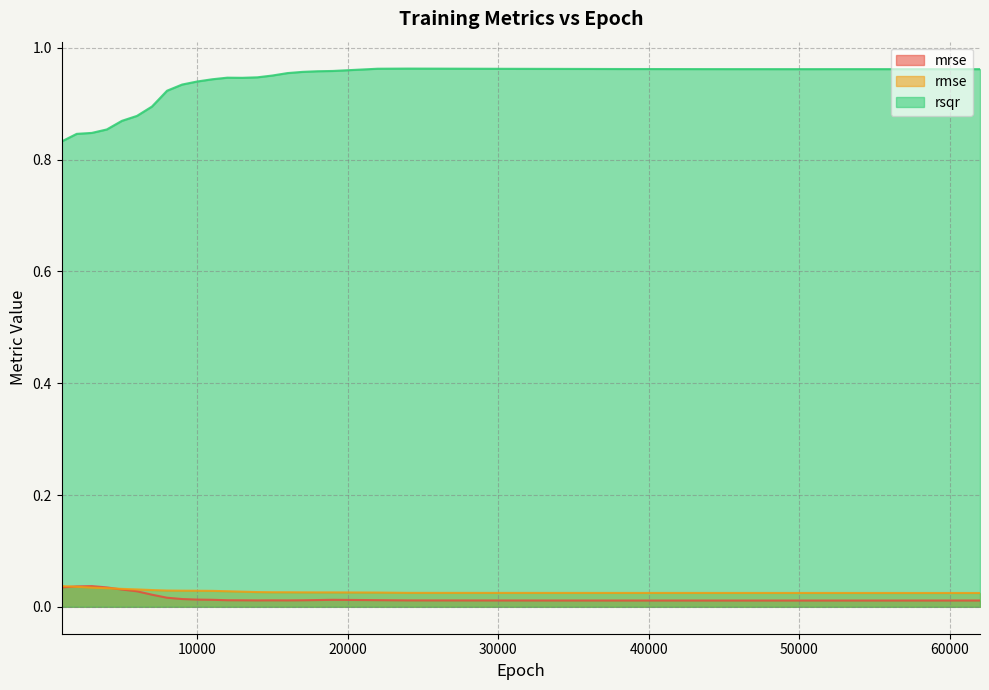

How many intersections are there between rmse and mrse?

2